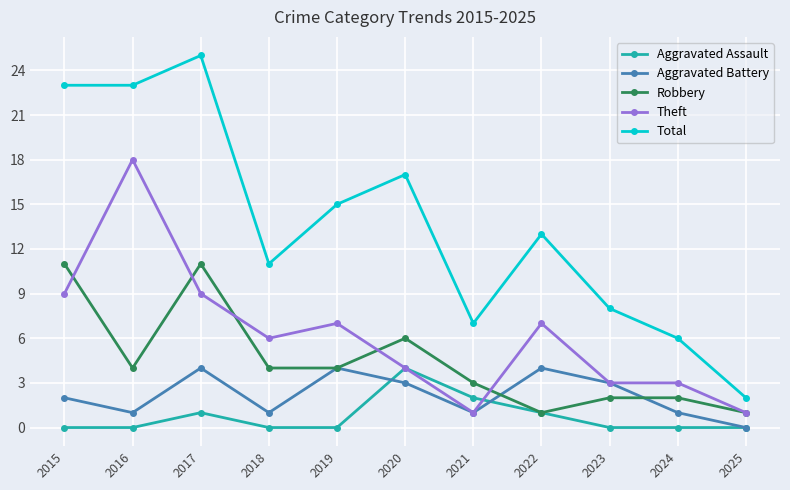

True or false: Aggravated Assault and Total cross at least once.

False